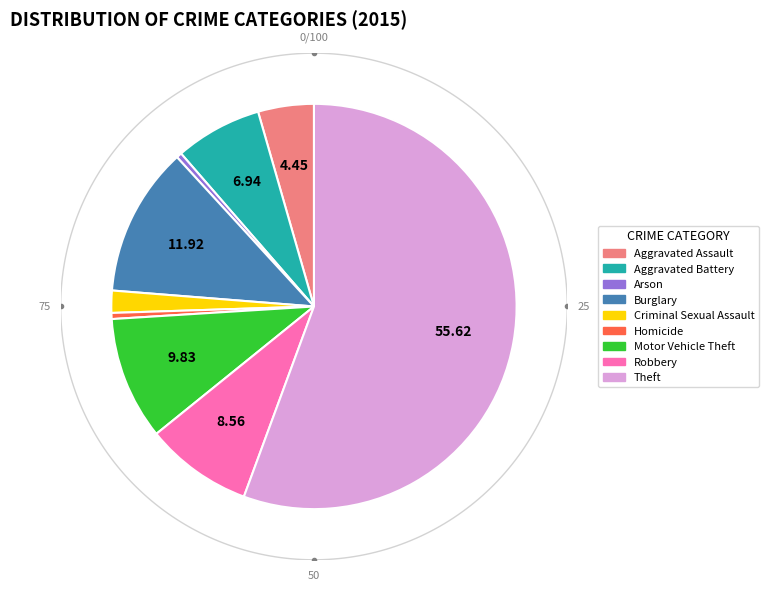

Does any single category account for the majority?

Yes